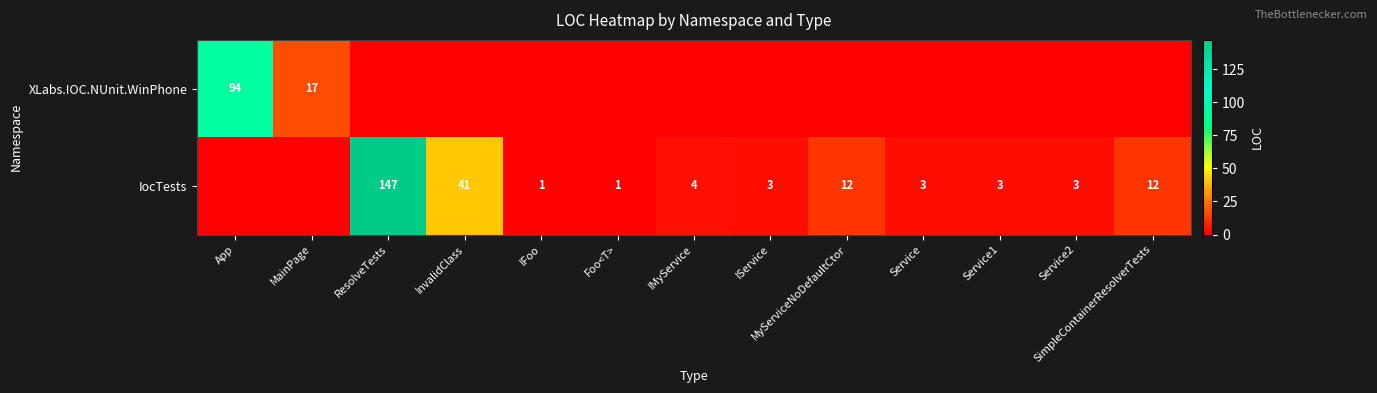

What is the difference between the IocTests values at SimpleContainerResolverTests and IMyService?

8